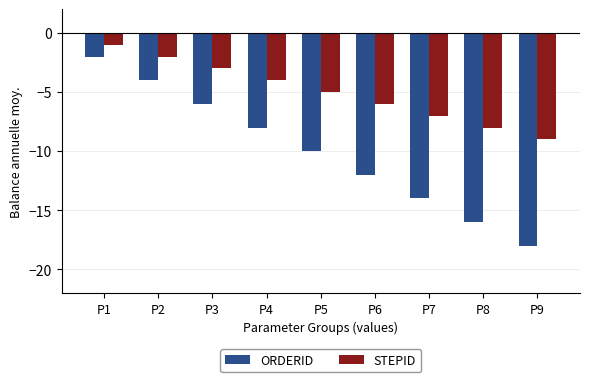

What is the sum of all ORDERID values?

-90